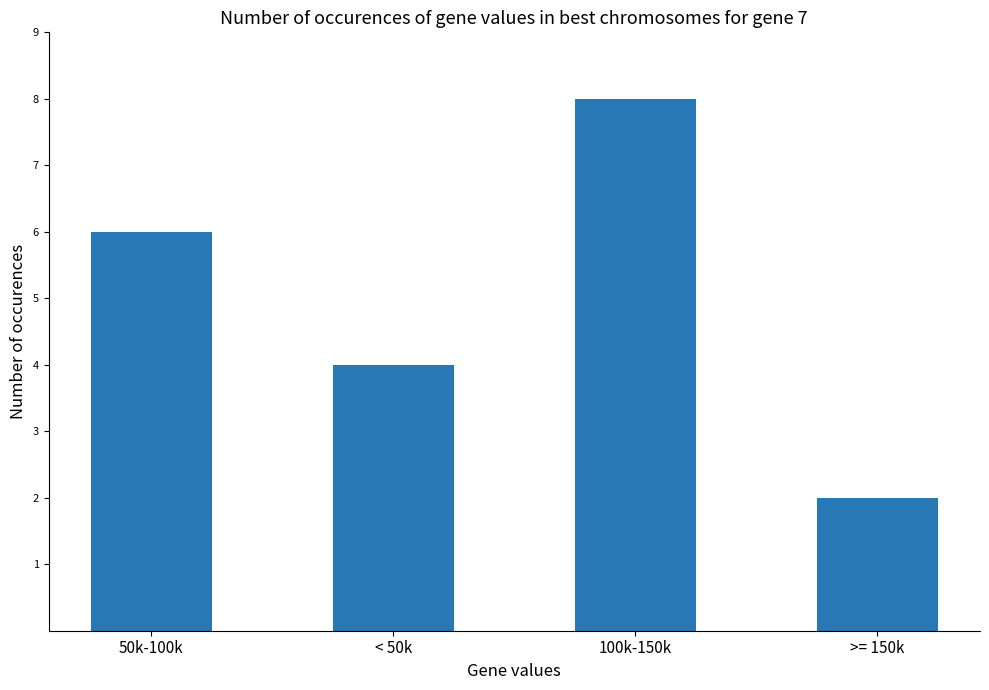

Which category has the lowest value across all series?

>= 150k